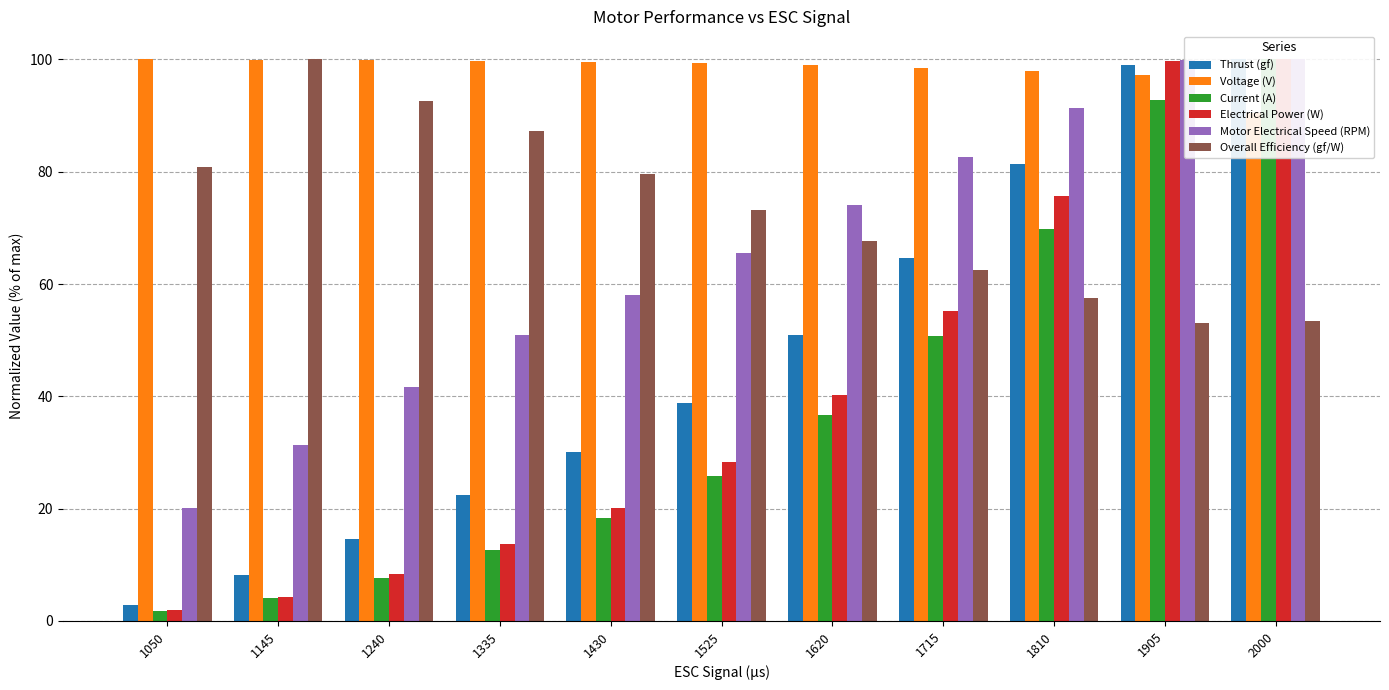

Which series has the widest spread of values?

Current (A)